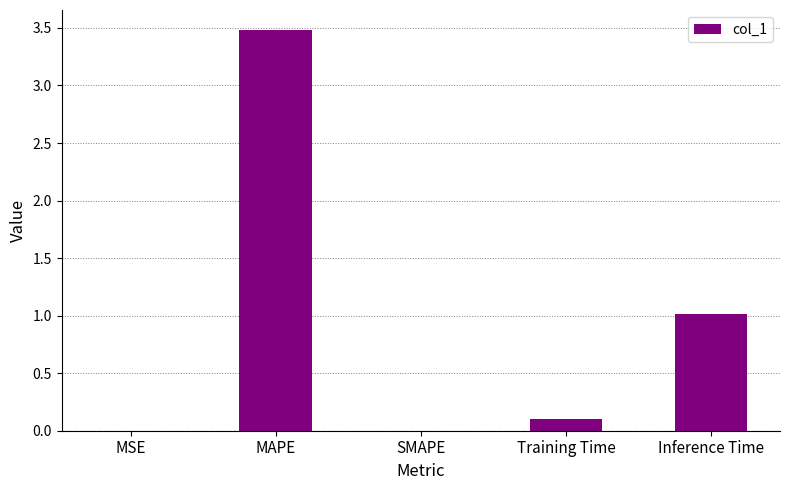

What is the sum of the values at Training Time and MAPE?

3.6